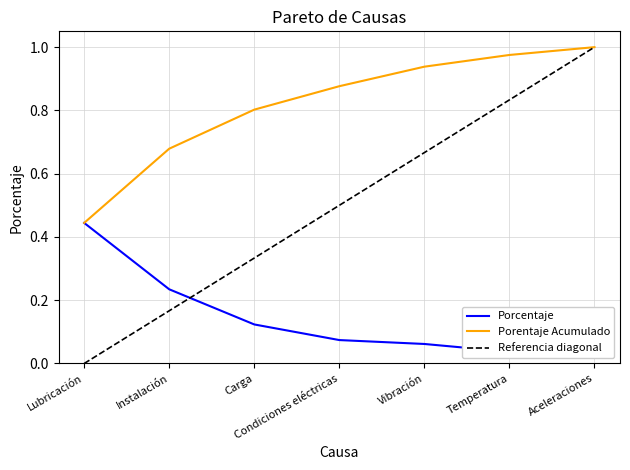

Count the number of categories in the chart.

7